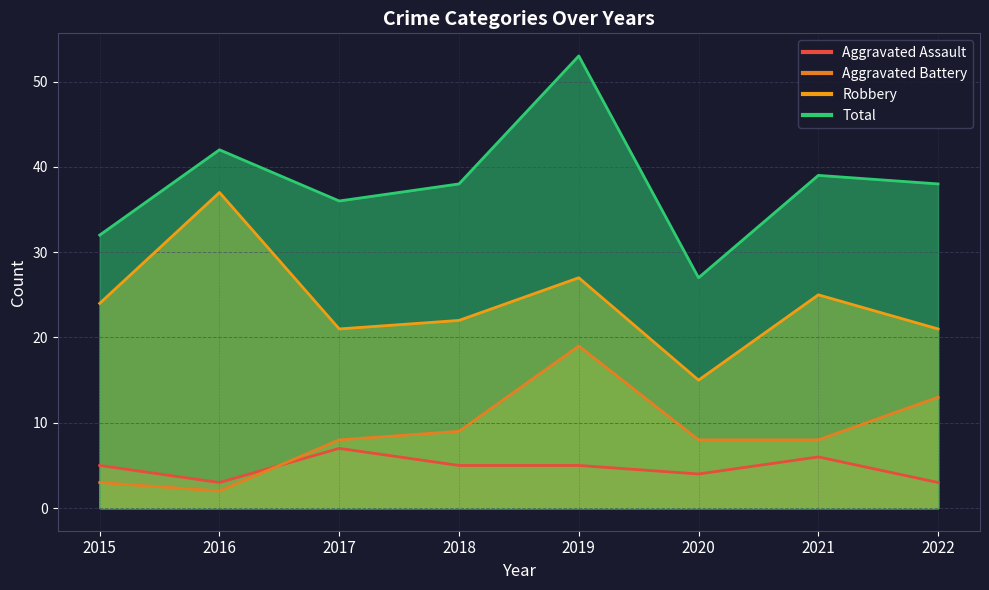

What is the lowest value of the Aggravated Battery series?

2